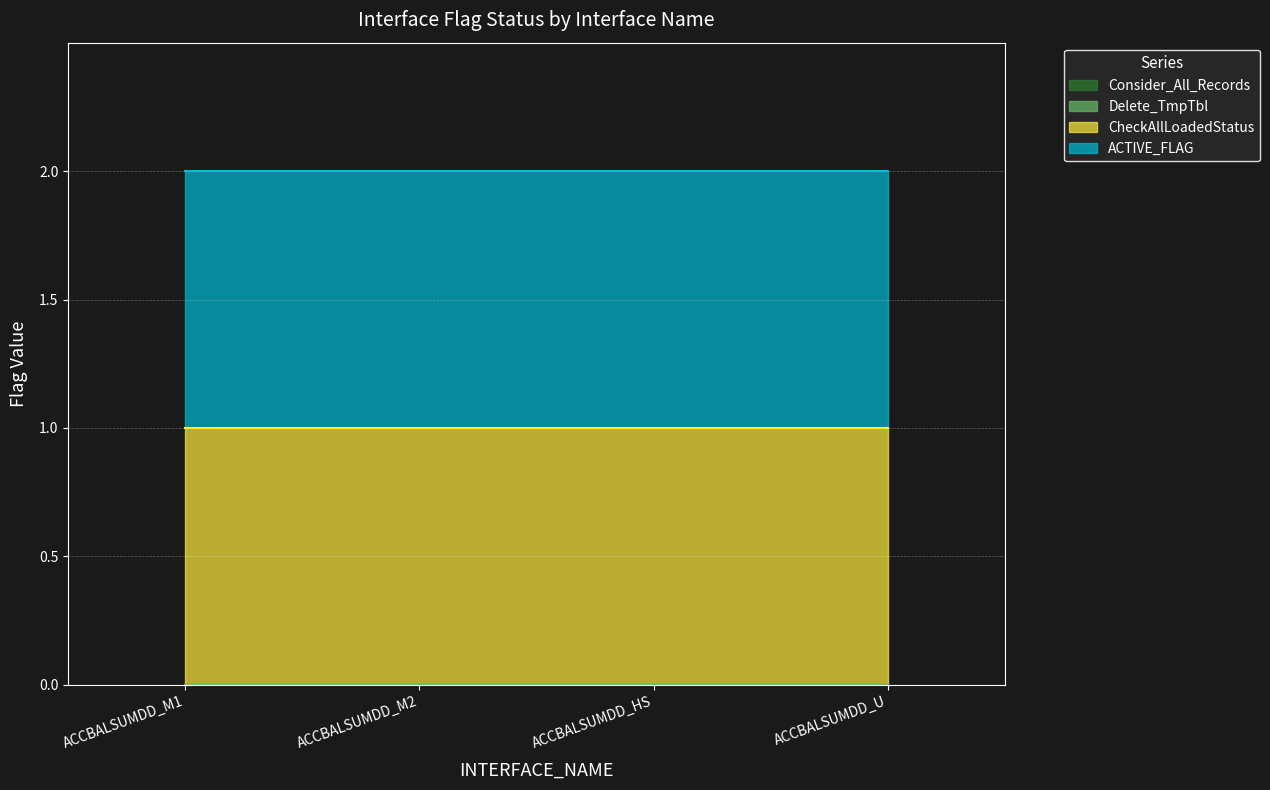

What is the difference between the highest and lowest values at INT_T_IMACTM10_ACCBALSUMDD_U?

1